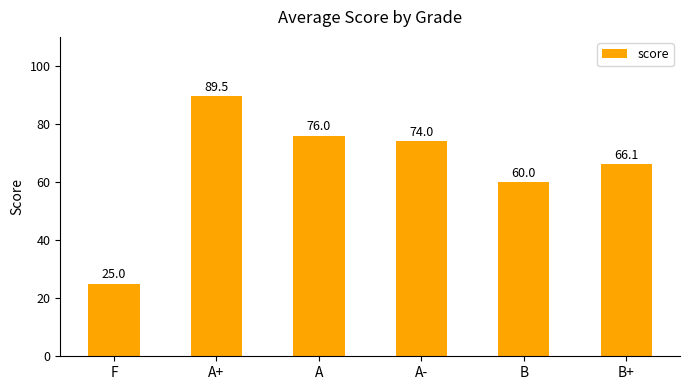

Does the chart contain stacked bars?

No